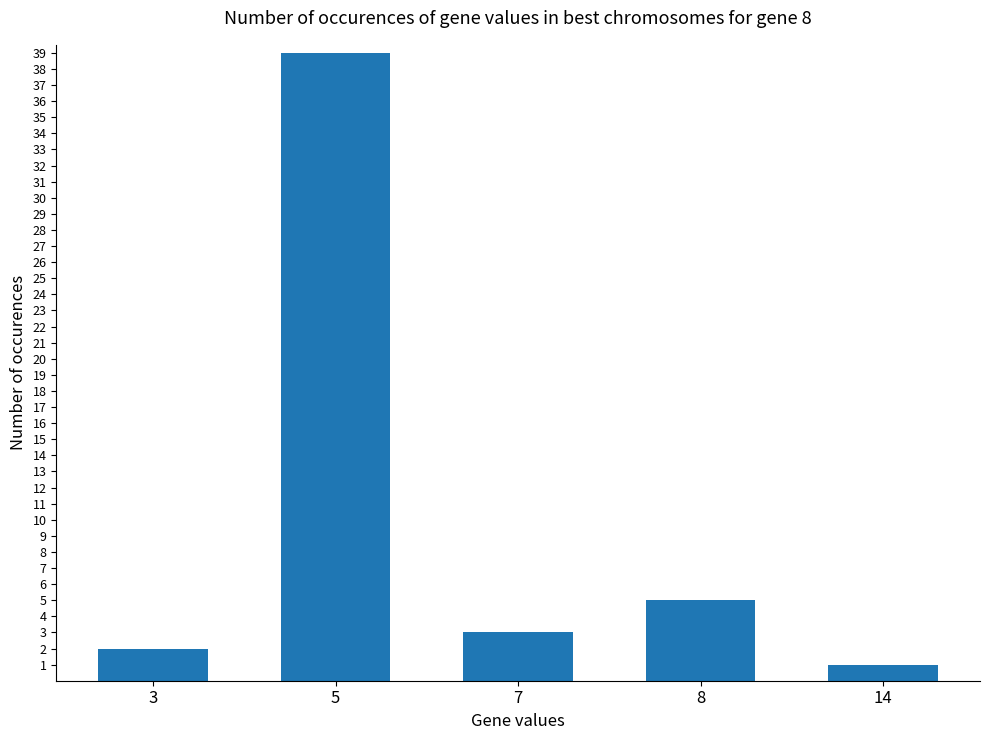

Between 3 and 14, which is larger?

3